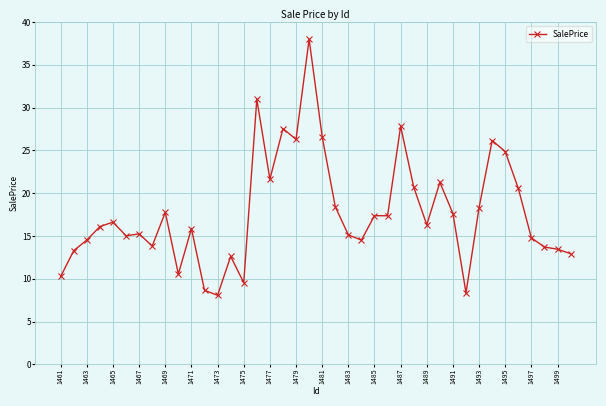

True or false: there are more than 0 points higher than both neighbors.

True